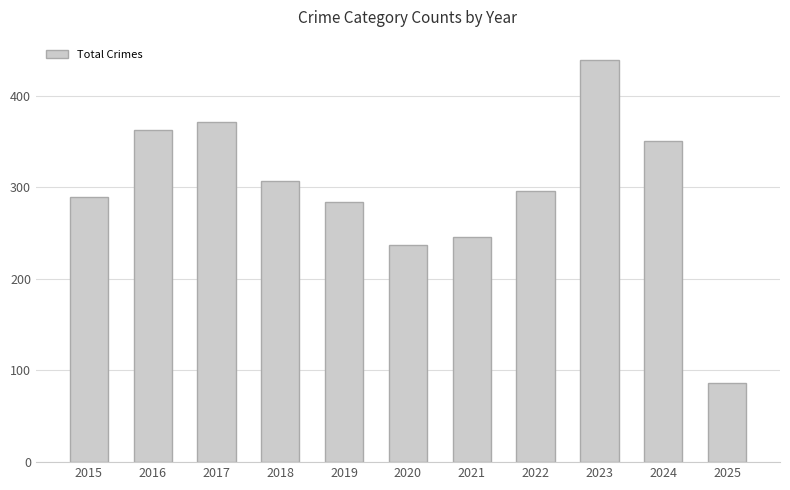

Between 2022 and 2019, which is larger?

2022